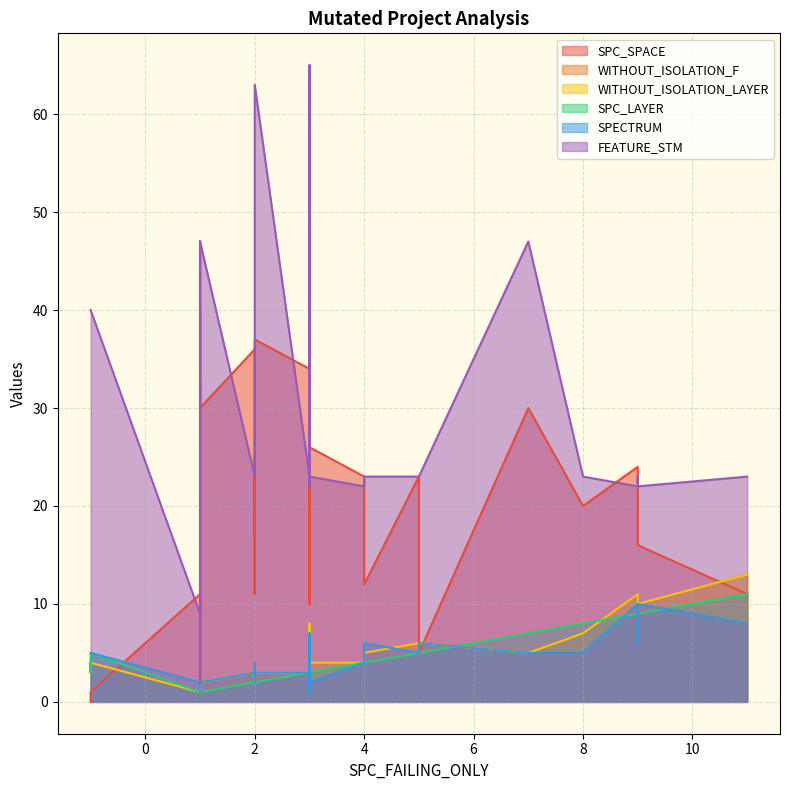

Reading left to right, extract all data points from this chart.

SPC_SPACE: 0=27	1=37	2=11	3=38	4=26	5=34	6=23	7=16	8=24	9=33	10=20	11=36	12=17	13=26	14=25	15=3	16=11	17=5	18=1	19=24	20=1	21=30	22=23	23=5	24=0	25=12	26=0	27=10	28=38	29=37	30=0	31=25	32=40	33=11	34=23	35=1	36=20	37=24	38=30	39=10
WITHOUT_ISOLATION_F: 0=8	1=3	2=13	3=4	4=4	5=3	6=11	7=10	8=11	9=1	10=2	11=3	12=2	13=3	14=4	15=2	16=1	17=2	18=1	19=3	20=2	21=2	22=6	23=6	24=3	25=5	26=4	27=3	28=1	29=3	30=4	31=2	32=1	33=2	34=4	35=4	36=7	37=4	38=5	39=3
WITHOUT_ISOLATION_LAYER: 0=8	1=3	2=13	3=4	4=4	5=3	6=11	7=10	8=11	9=1	10=2	11=3	12=2	13=3	14=4	15=2	16=1	17=2	18=1	19=3	20=2	21=2	22=6	23=6	24=3	25=5	26=4	27=3	28=1	29=3	30=4	31=2	32=1	33=2	34=4	35=4	36=7	37=4	38=5	39=3
SPC_LAYER: 0=3	1=2	2=11	3=3	4=3	5=3	6=9	7=9	8=9	9=1	10=1	11=2	12=2	13=3	14=3	15=1	16=1	17=1	18=1	19=3	20=1	21=1	22=5	23=5	24=3	25=4	26=4	27=3	28=1	29=2	30=4	31=2	32=1	33=2	34=4	35=5	36=8	37=3	38=7	39=3
SPECTRUM: 0=7	1=3	2=8	3=1	4=2	5=3	6=6	7=10	8=10	9=1	10=2	11=3	12=2	13=4	14=1	15=2	16=2	17=2	18=1	19=3	20=1	21=2	22=5	23=6	24=5	25=6	26=5	27=3	28=1	29=3	30=5	31=2	32=1	33=4	34=4	35=5	36=5	37=3	38=5	39=3
FEATURE_STM: 0=22	1=63	2=23	3=23	4=23	5=23	6=23	7=22	8=22	9=22	10=47	11=23	12=23	13=40	14=23	15=26	16=9	17=2	18=2	19=65	20=2	21=47	22=23	23=23	24=40	25=23	26=40	27=23	28=22	29=63	30=40	31=23	32=22	33=25	34=22	35=40	36=23	37=23	38=47	39=23